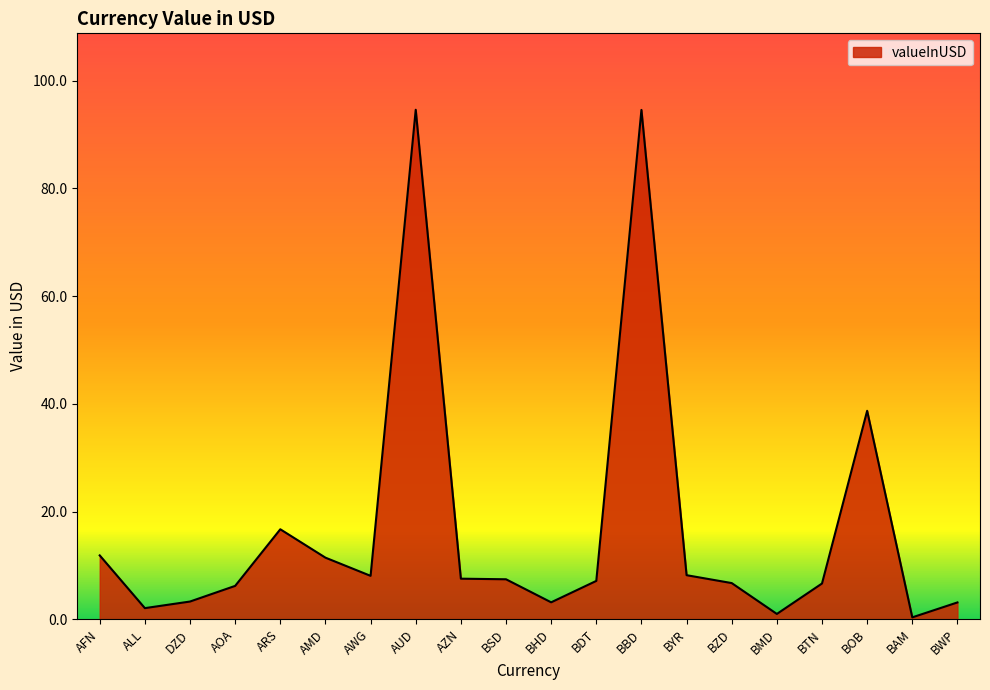

What is the difference between the maximum and minimum values?

94.3